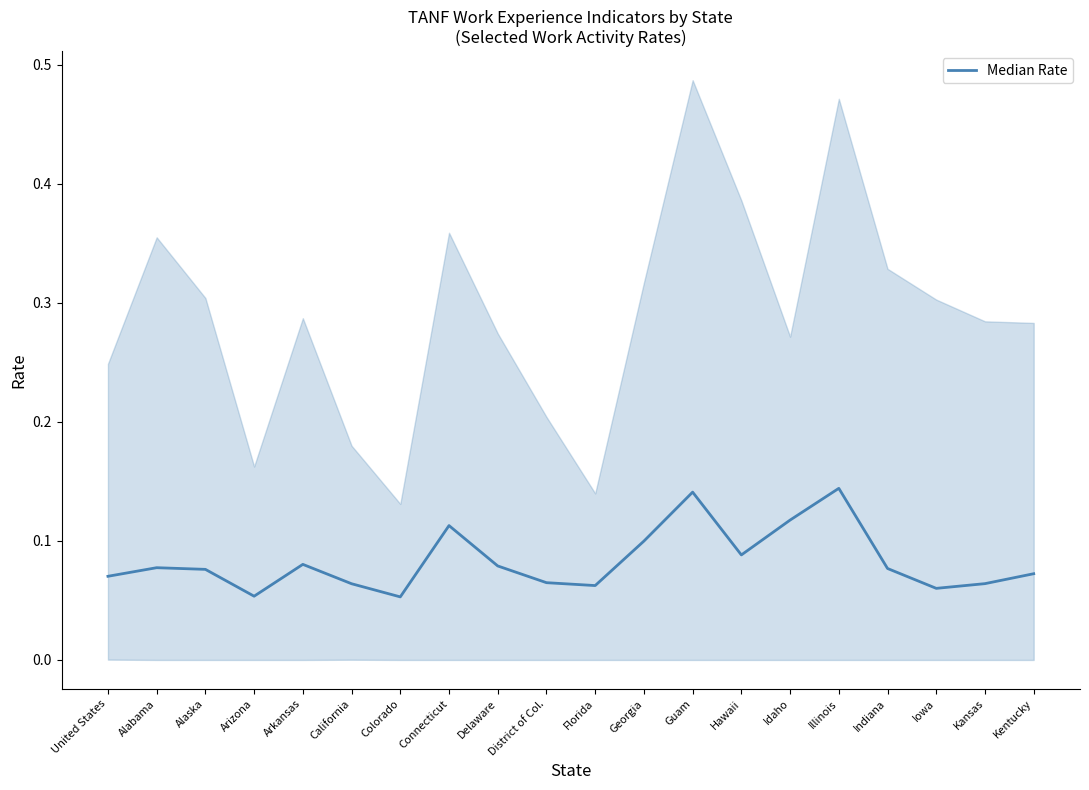

What is the change in value from Florida to Idaho?

+0.1